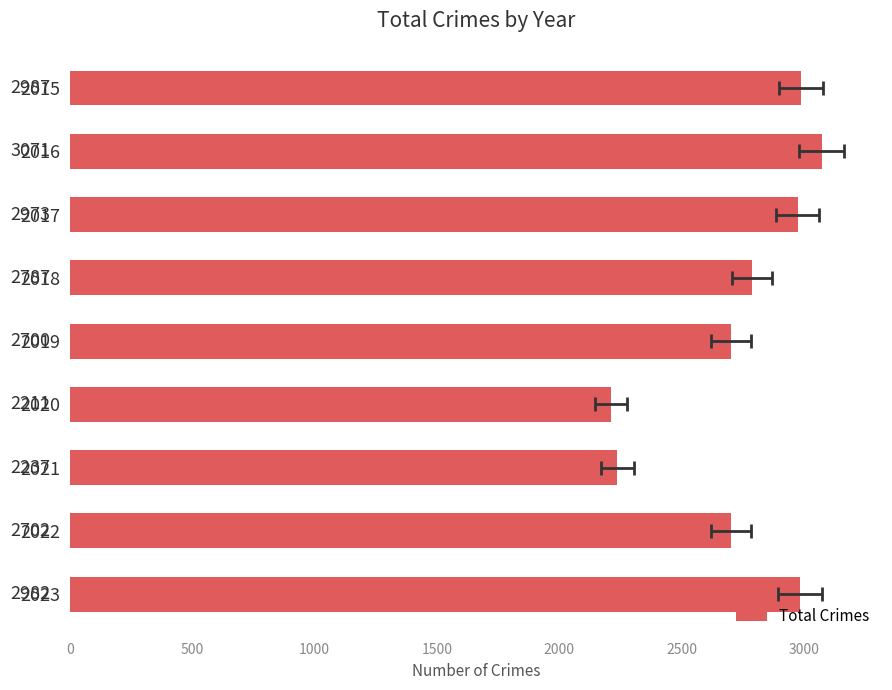

What is the smallest value displayed?

2211